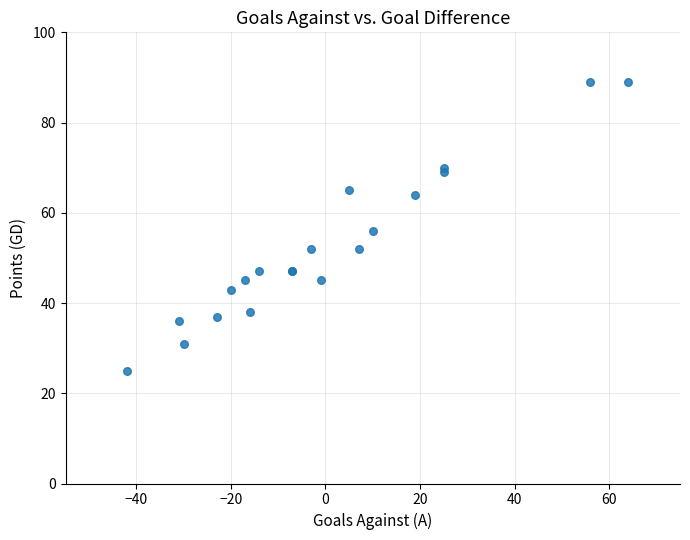

What Y value in the scatter plot is closest to 57?

56